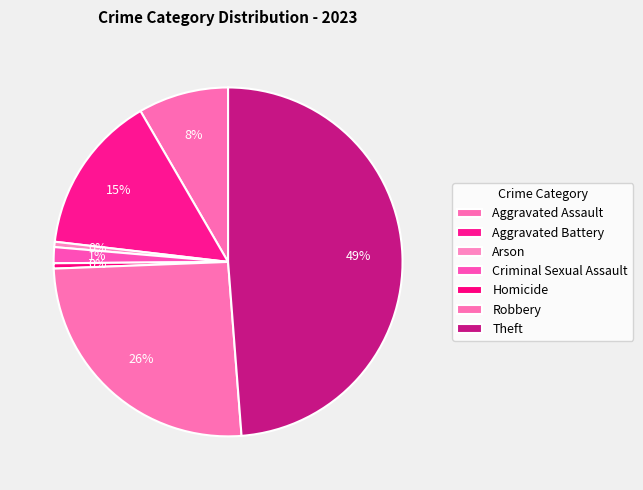

What percentage is NOT represented by Criminal Sexual Assault?

98.5%